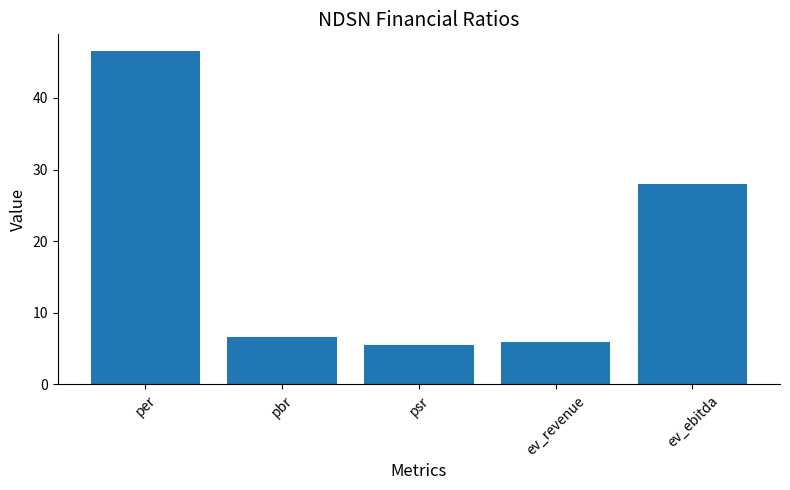

What is the label of the 2nd bar from the right?

ev_revenue